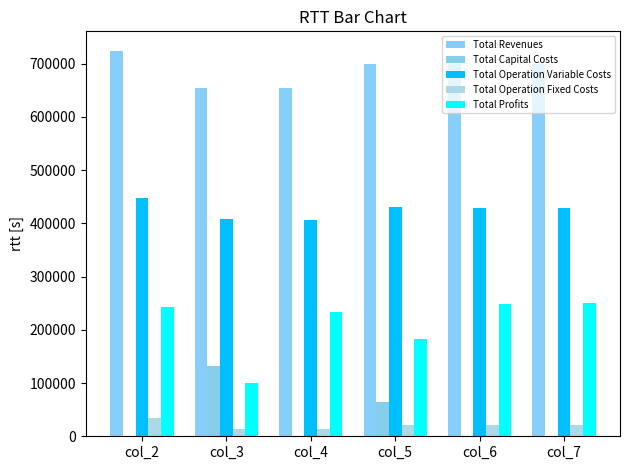

What is the difference between the highest and lowest values at col_7?

699188.9